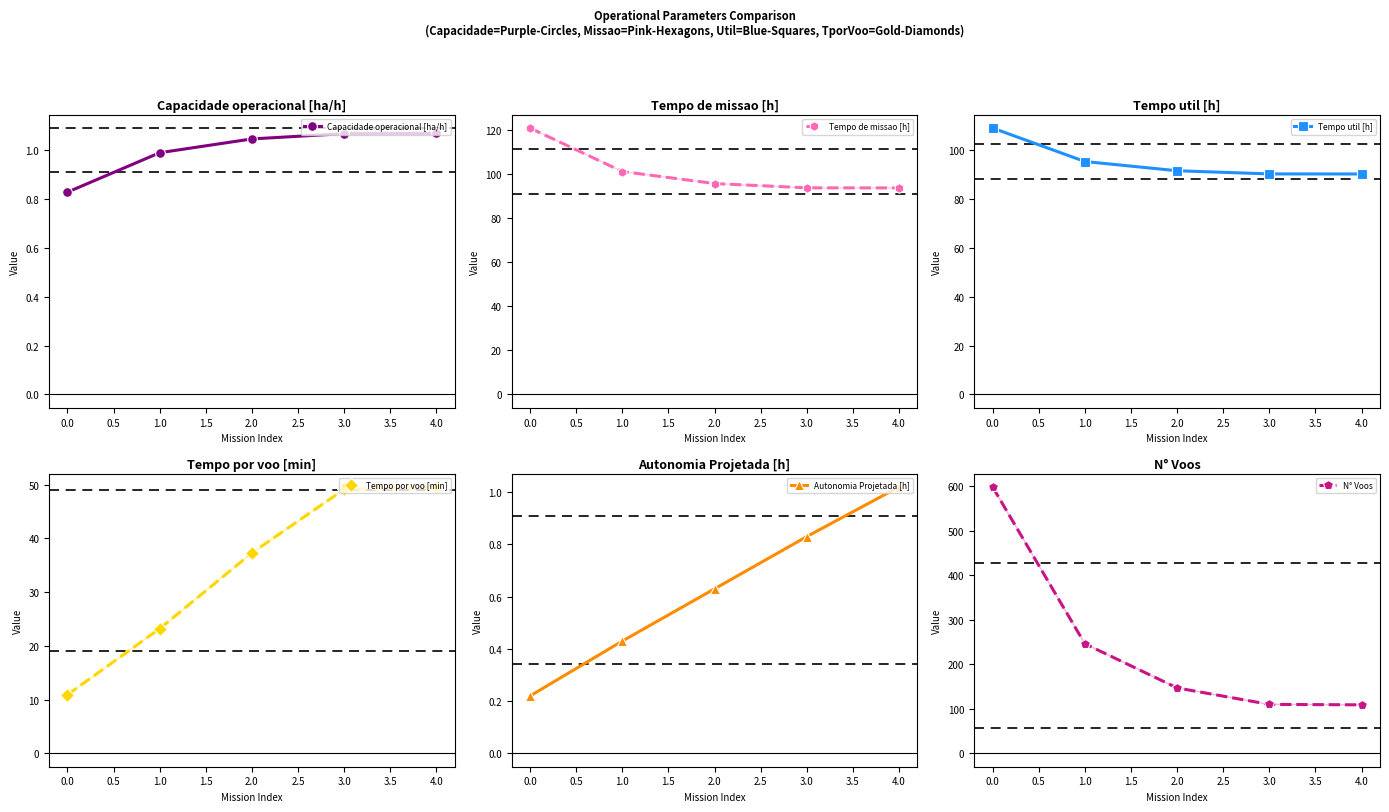

Is it true that Capacidade operacional [ha/h] equals 0.3 at 2.0?

False